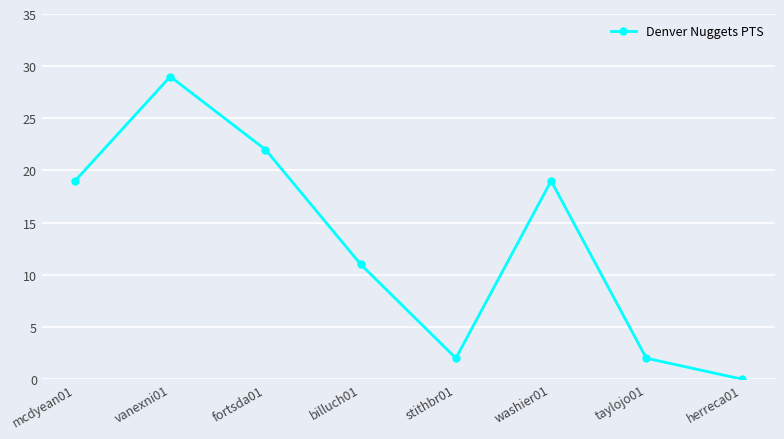

How many values are above zero?

7